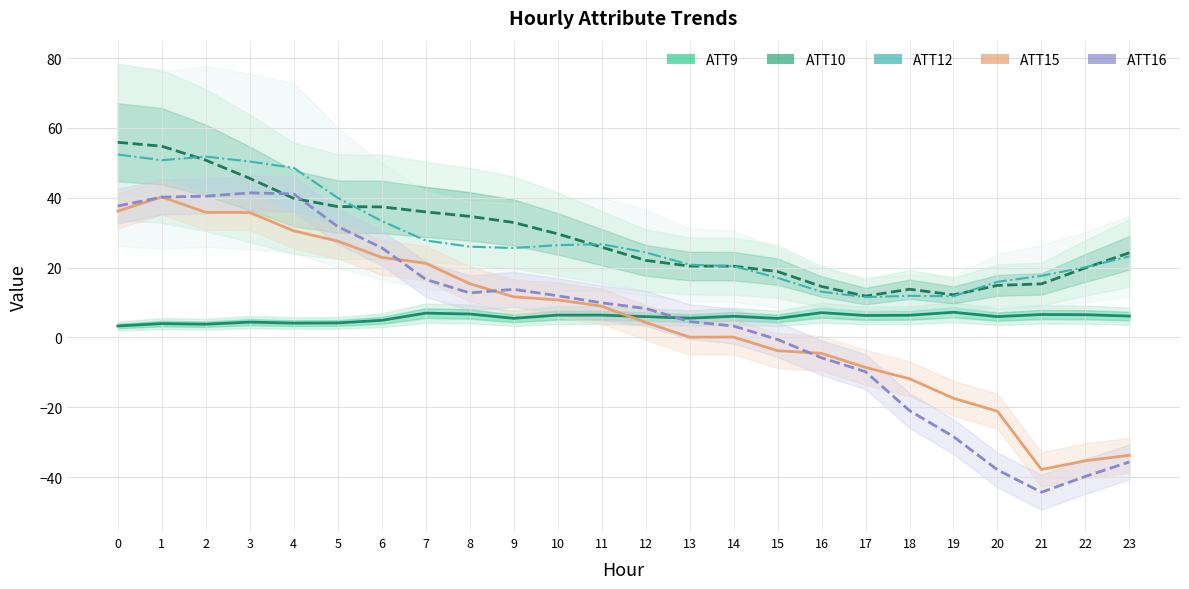

What is the difference between the ATT9 values at 23 and 5?

2.0